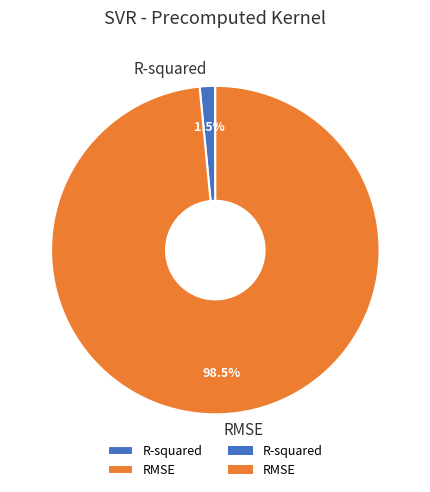

How many segments does this pie chart have?

2